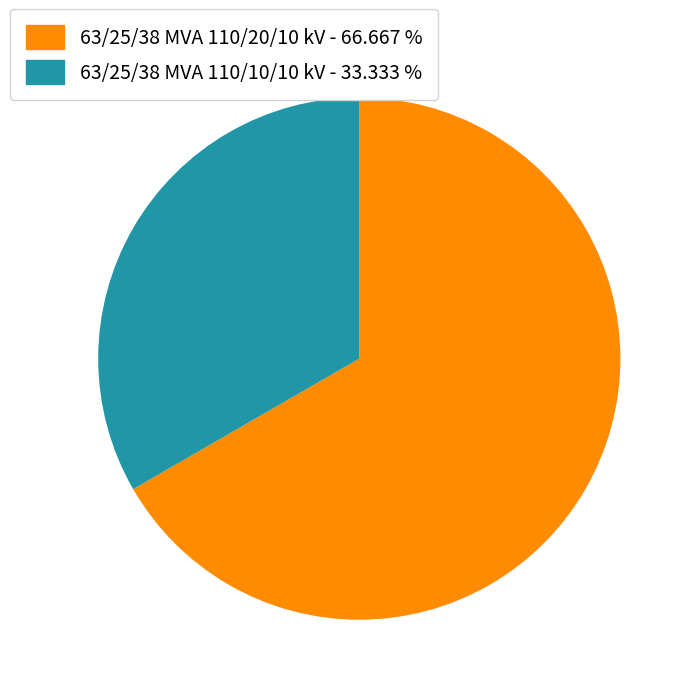

Rank the categories by value from highest to lowest.

63/25/38 MVA 110/20/10 kV, 63/25/38 MVA 110/10/10 kV